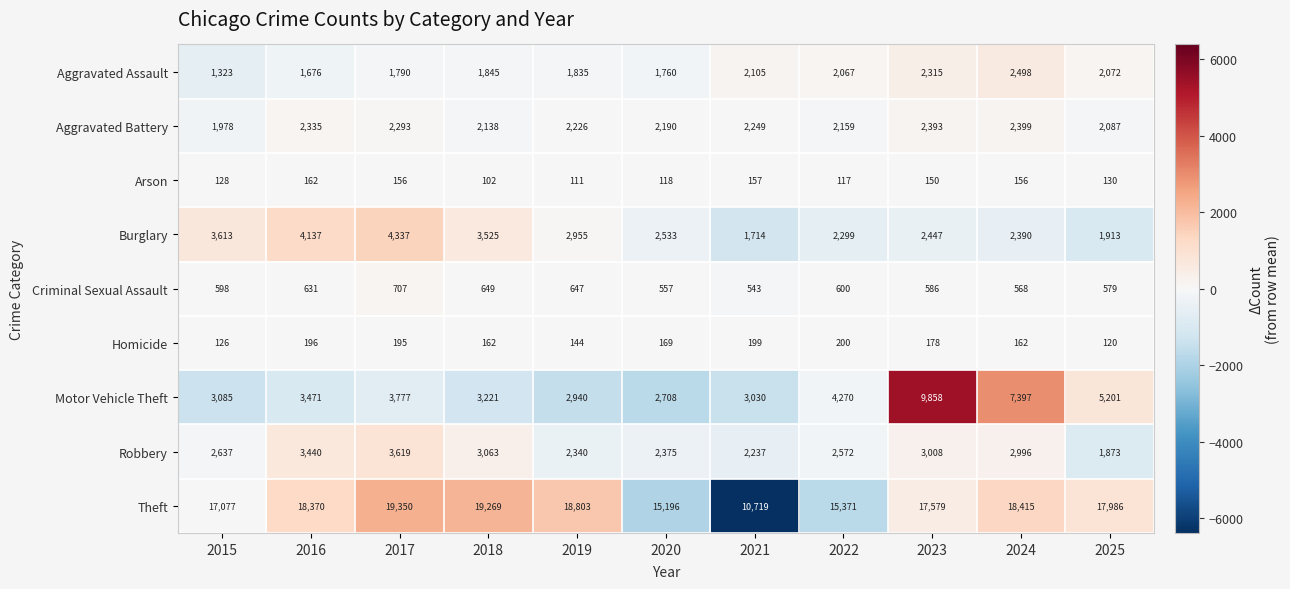

Which series has the largest range (max minus min)?

Theft